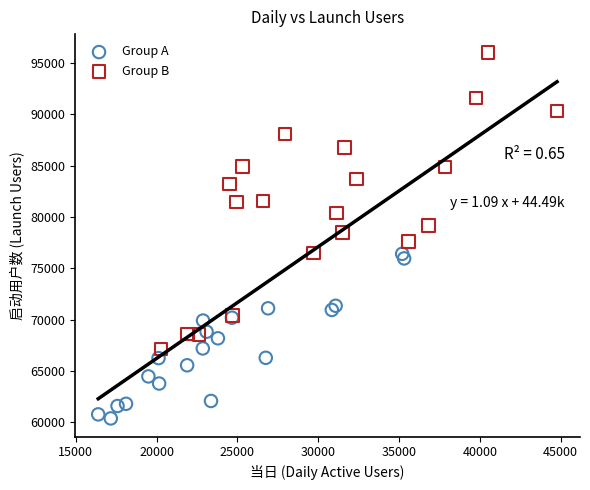

Which series has the widest spread of Y values?

Group B